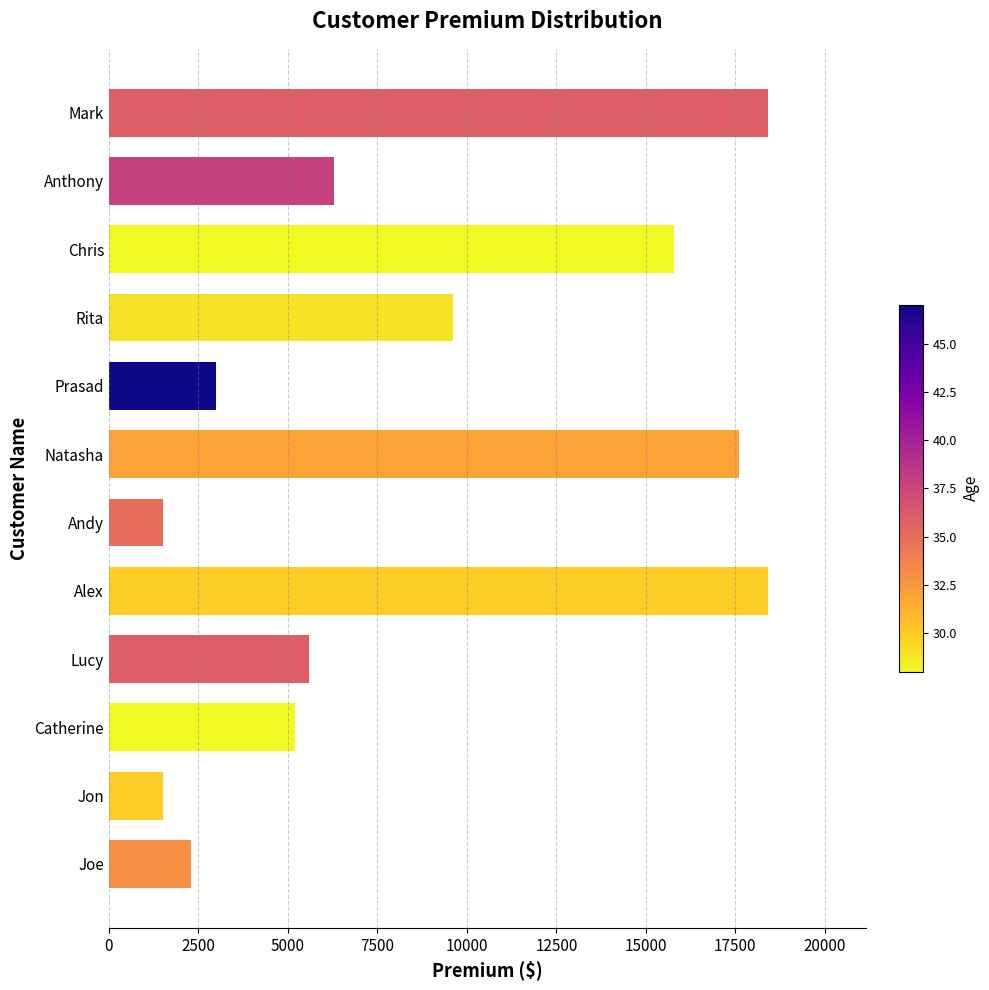

What is the greatest value displayed?

18400